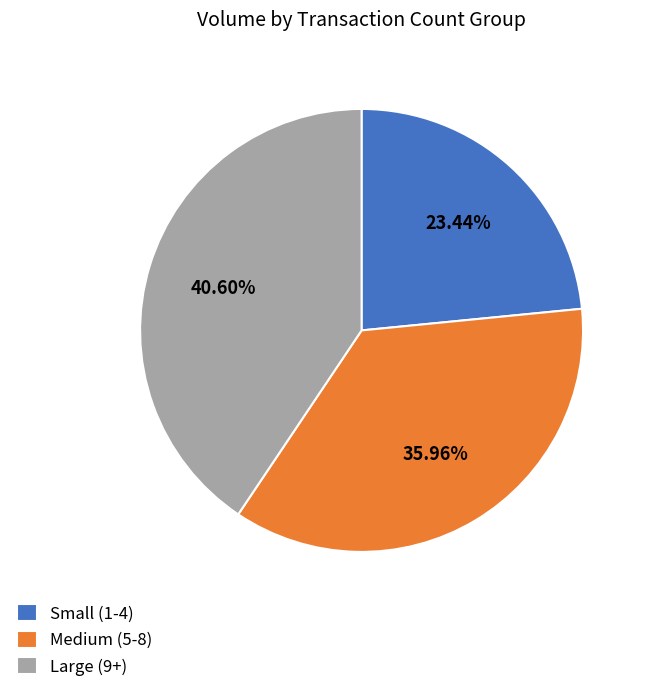

Rank the categories by value from lowest to highest.

Small (1-4), Medium (5-8), Large (9+)